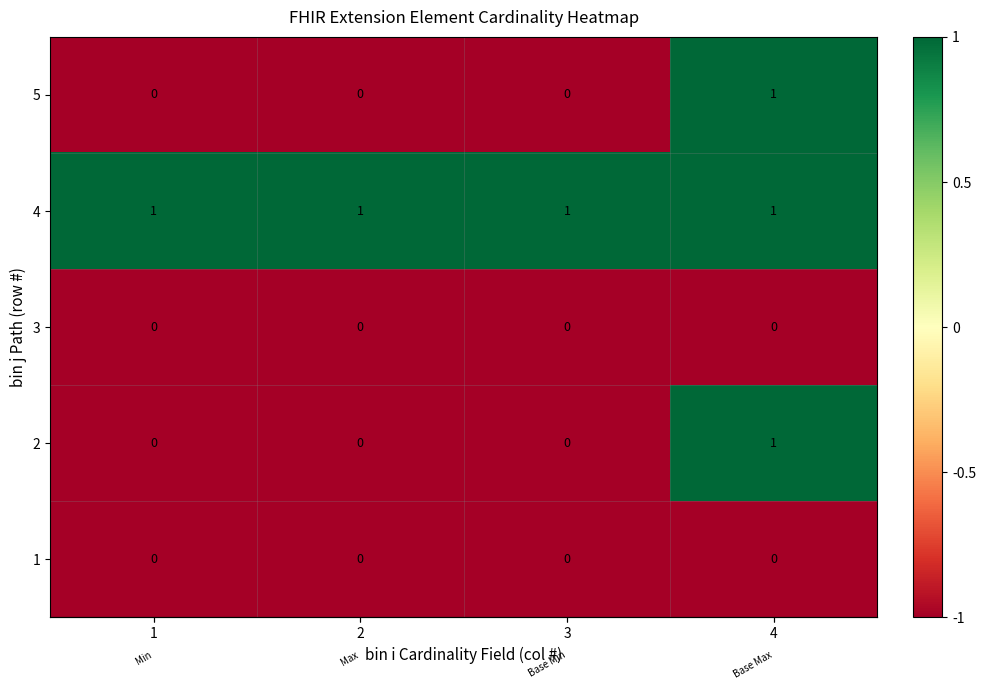

How many 5 values are between 0 and 1?

4